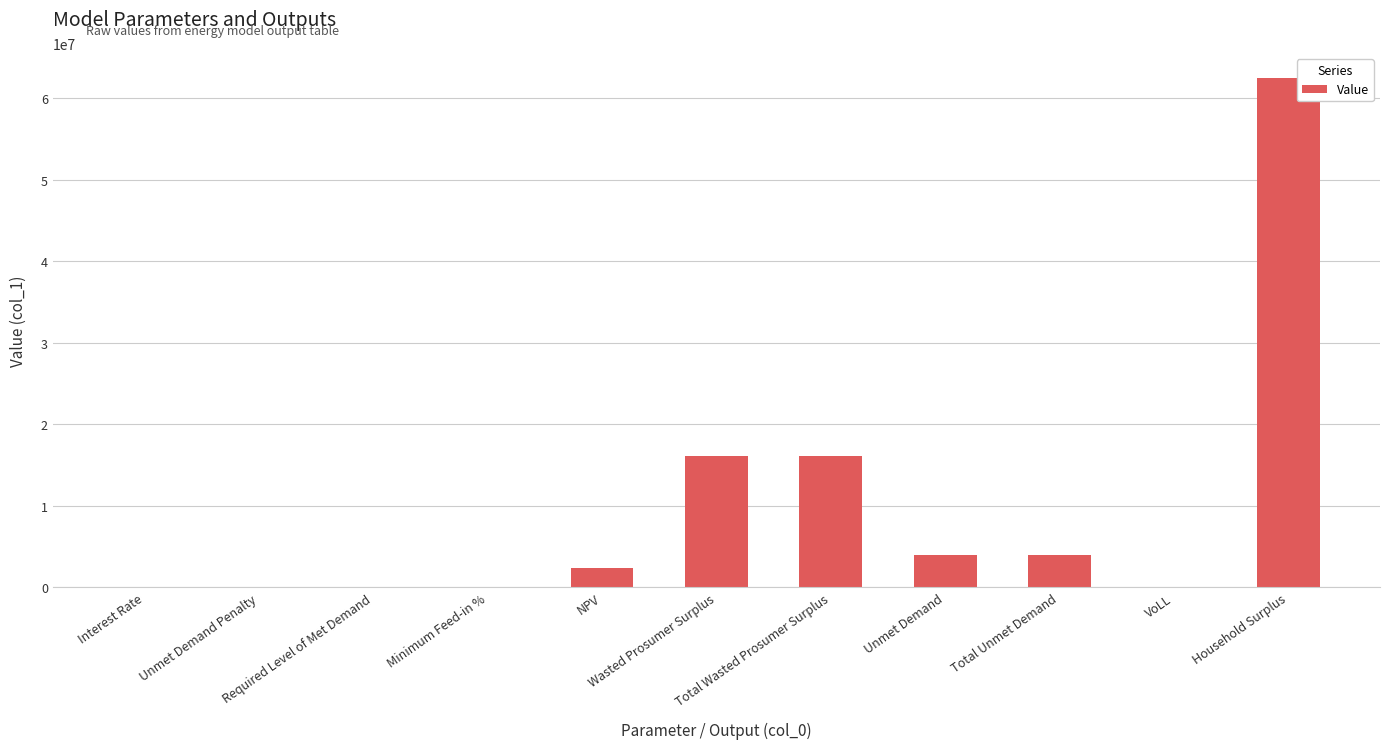

What is the sum of all values?

104854833.5